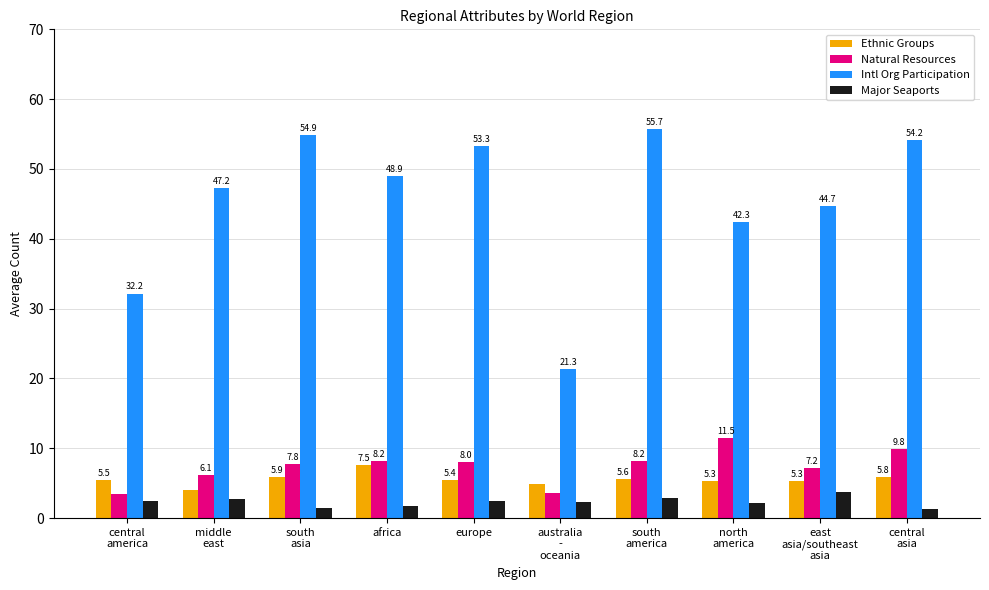

What is the greatest value displayed?

55.7